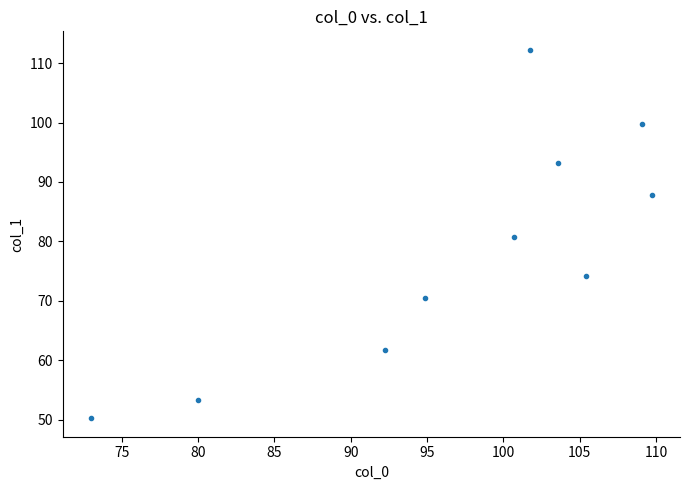

What is the range of Y values (max minus min)?

62.0